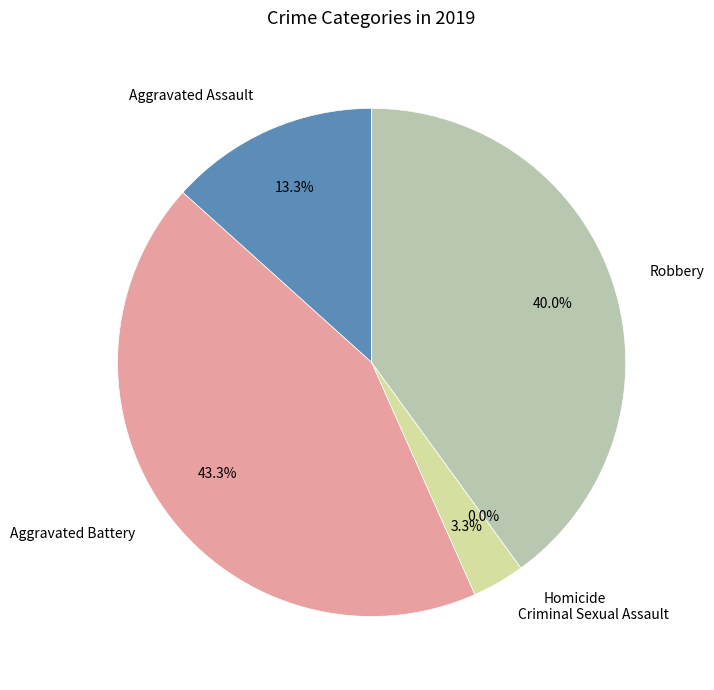

How many segments does this pie chart have?

5